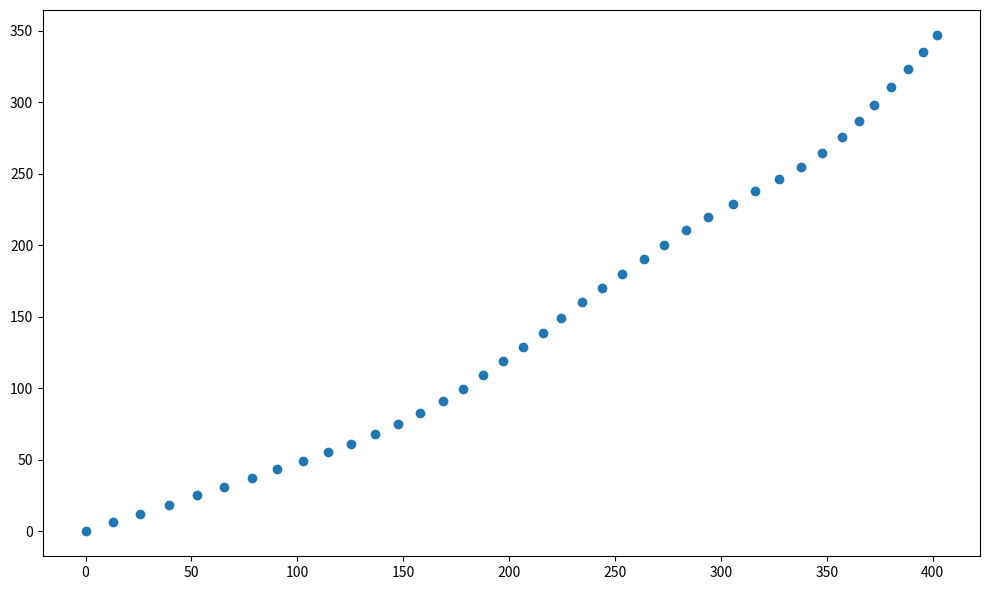

What is the range of X values (max minus min)?

402.2